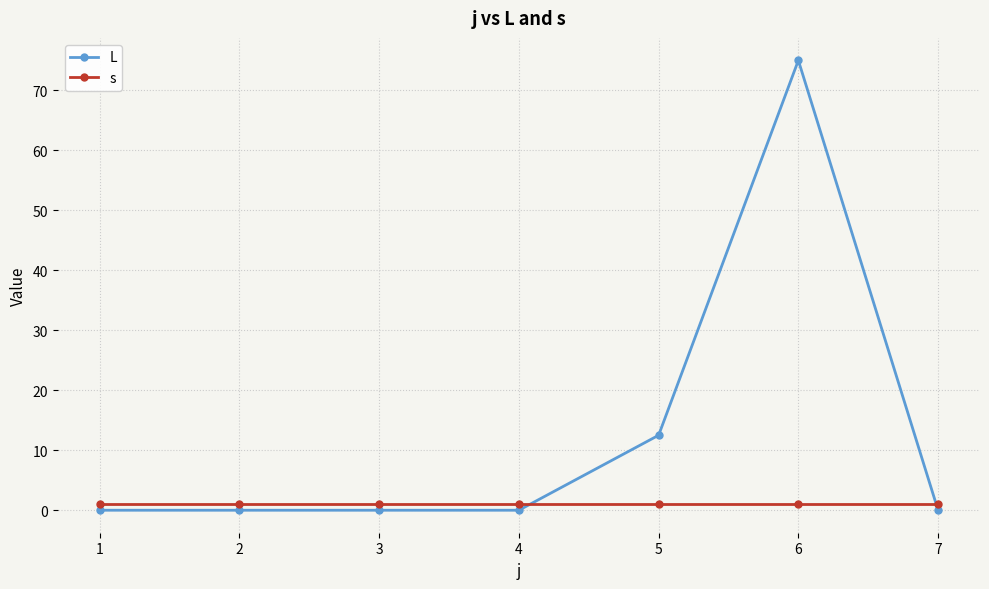

How many intersections are there between L and s?

2